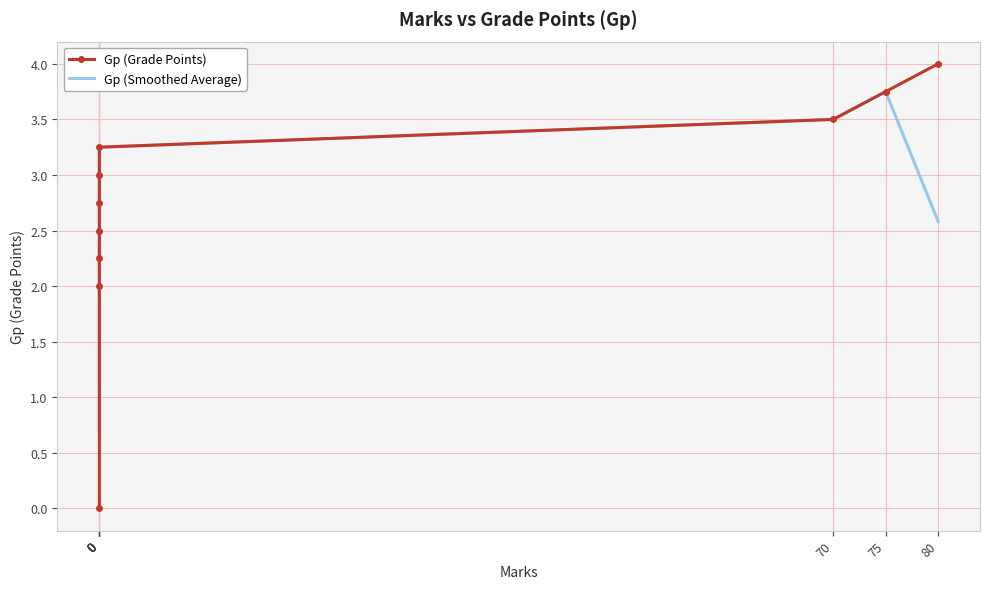

Where is the first local maximum for Gp (Smoothed Average)?

75